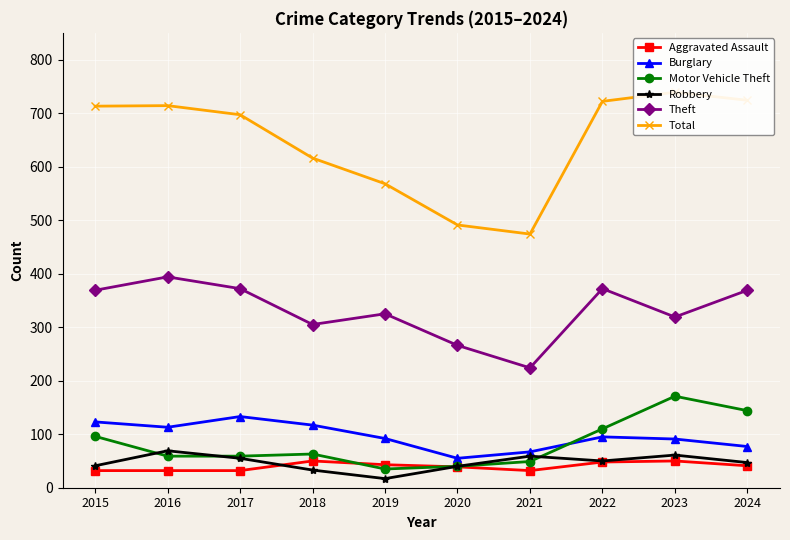

What is the minimum value for Total?

474